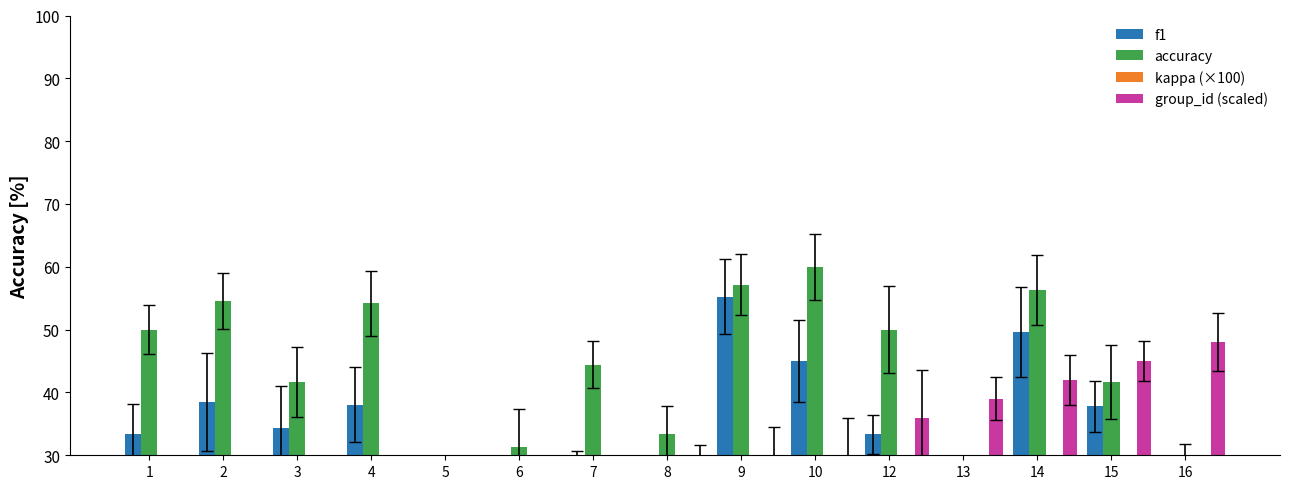

True or false: accuracy has a value of 57.1 at 8.

False